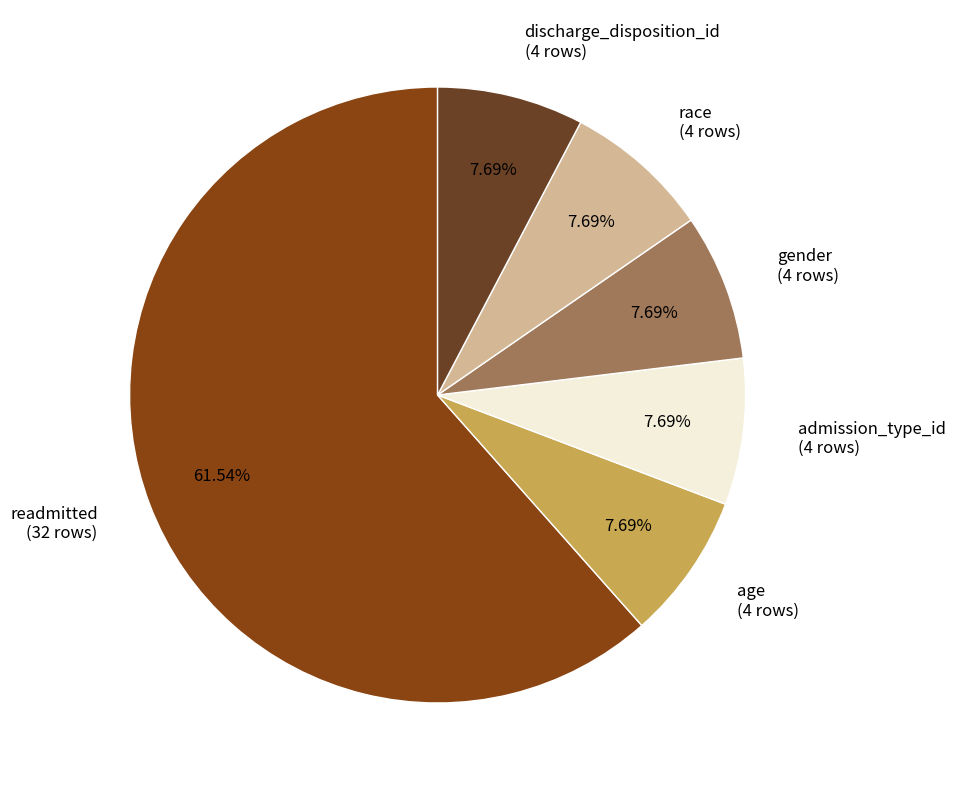

Do race (4 rows) and admission_type_id (4 rows) together represent more than half of the pie?

No